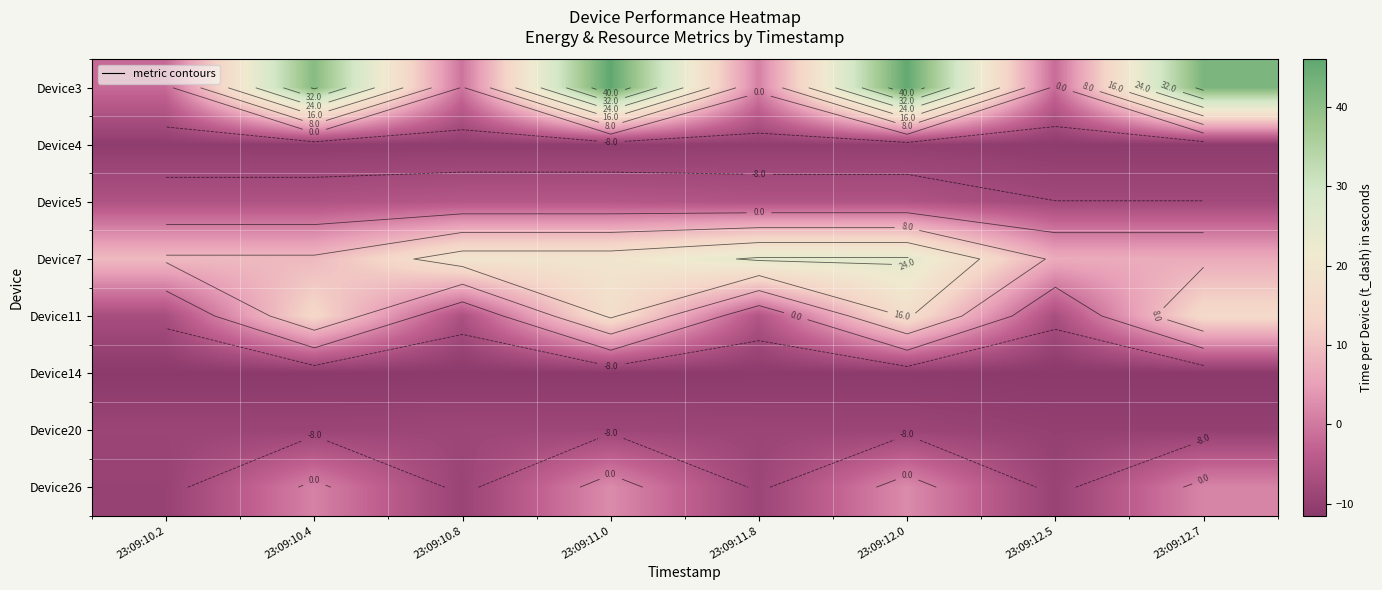

The Device3 series shows -1.0 at 23:09:10.8. True or false?

False